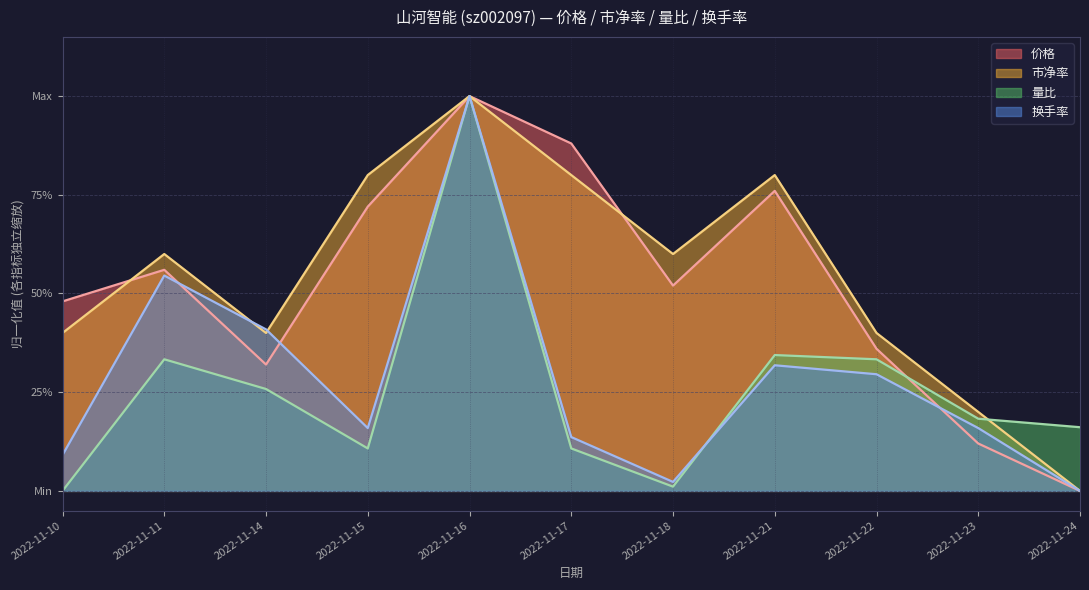

At which category is the sum across all series the highest?

2022-11-16